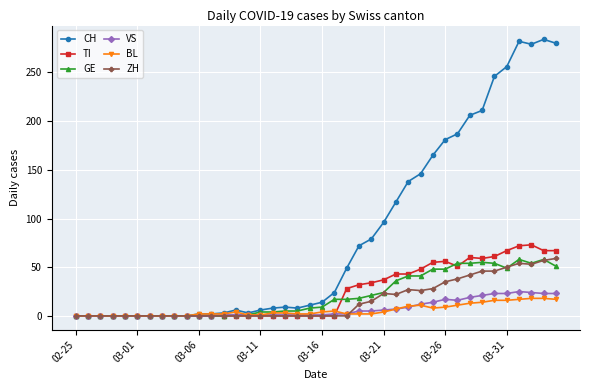

What is the greatest value displayed?

284